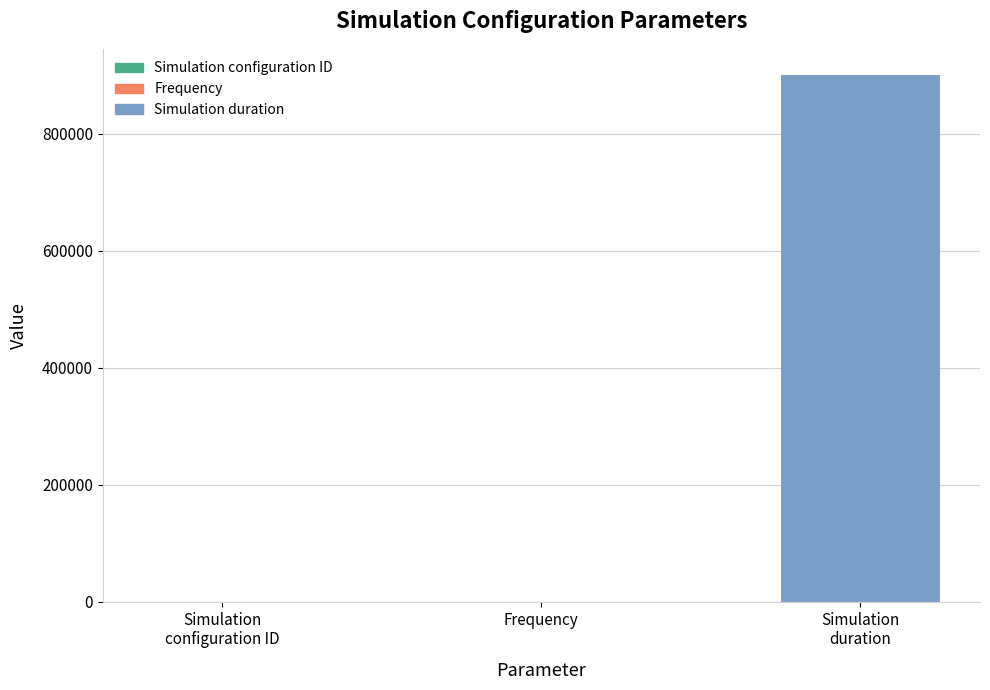

What is the greatest value displayed?

900000